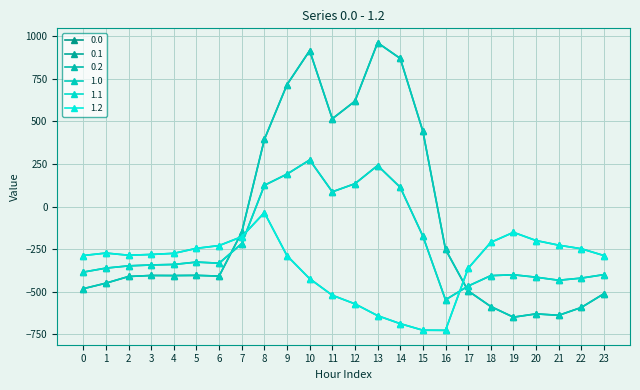

Read the 0.1 value at 13.

241.5